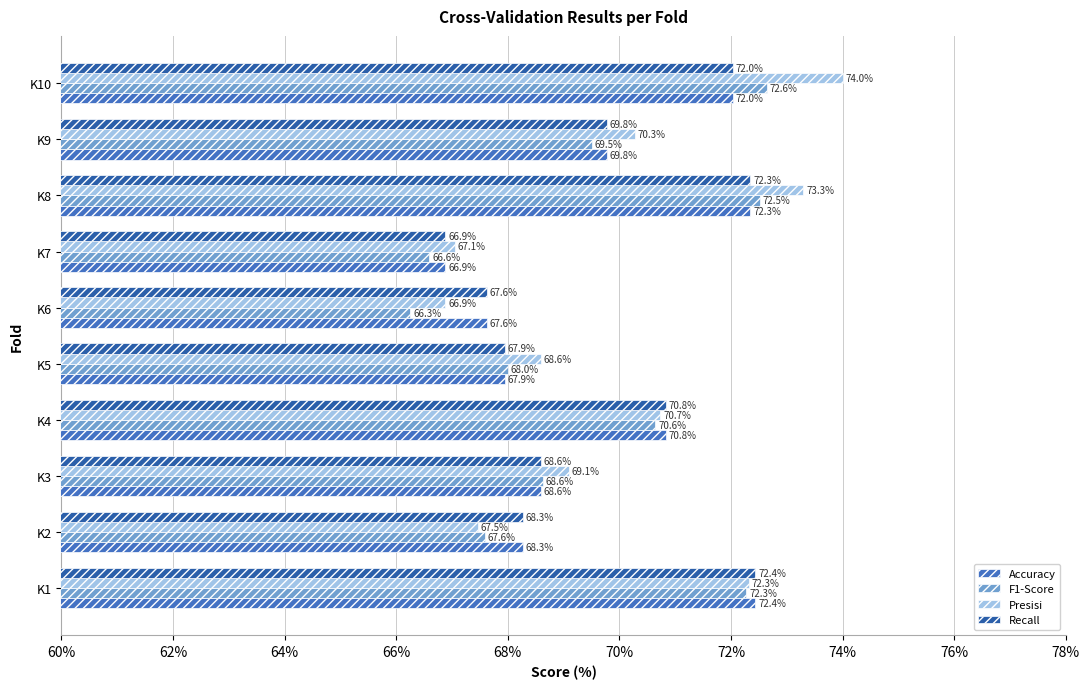

What is the sum of all Accuracy values?

696.7